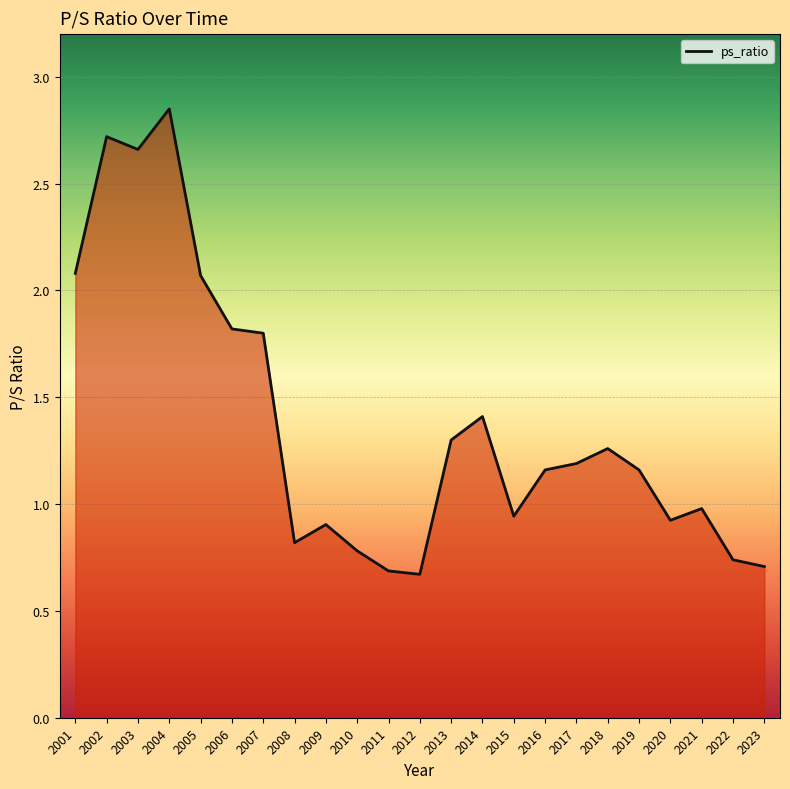

Approximately how many times larger is the value at 2016 compared to 2004?

0.4